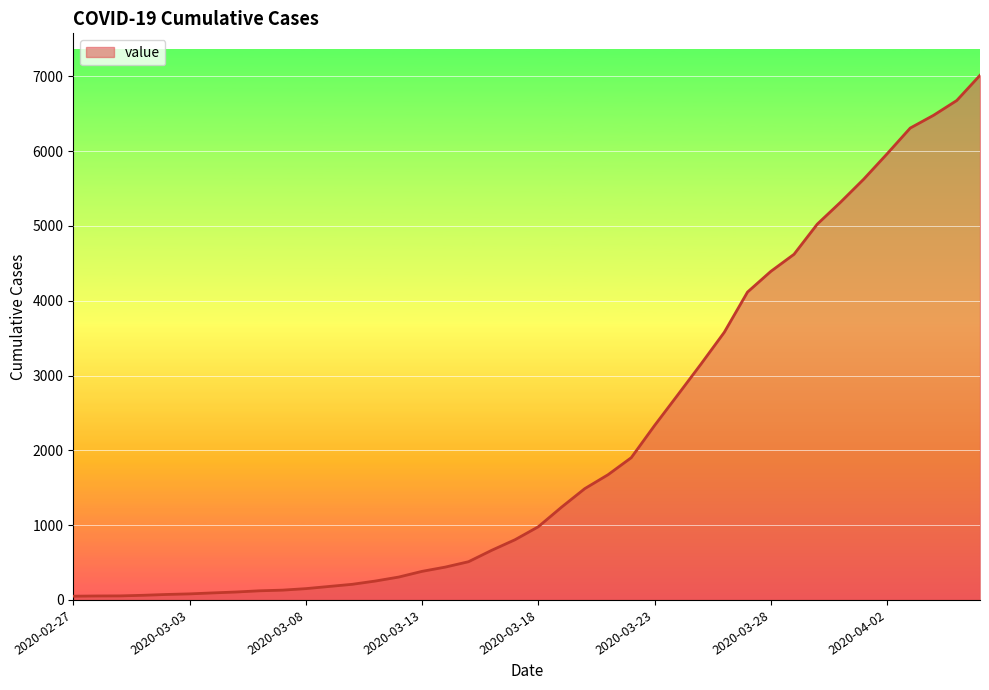

What is the difference between the maximum and minimum values?

6964